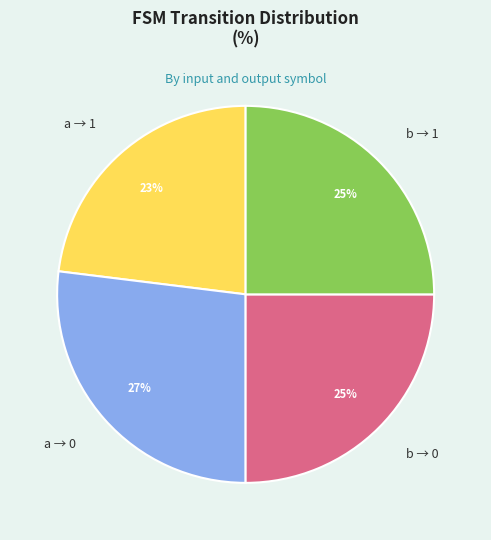

Which category has the smallest portion of the pie?

a → 1